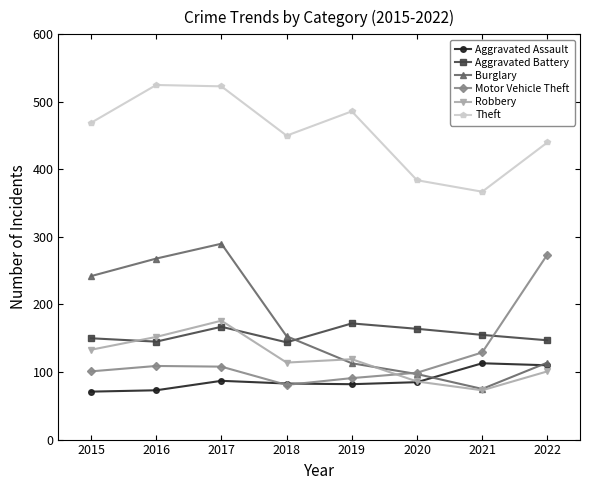

What is the sum of the Aggravated Assault values at 2016 and 2021?

186